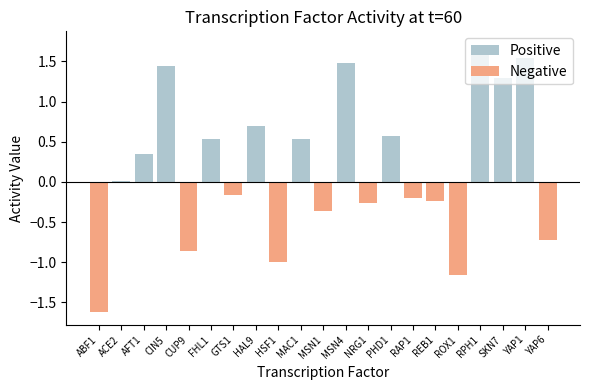

What is the sum of the values at CIN5 and AFT1?

1.8